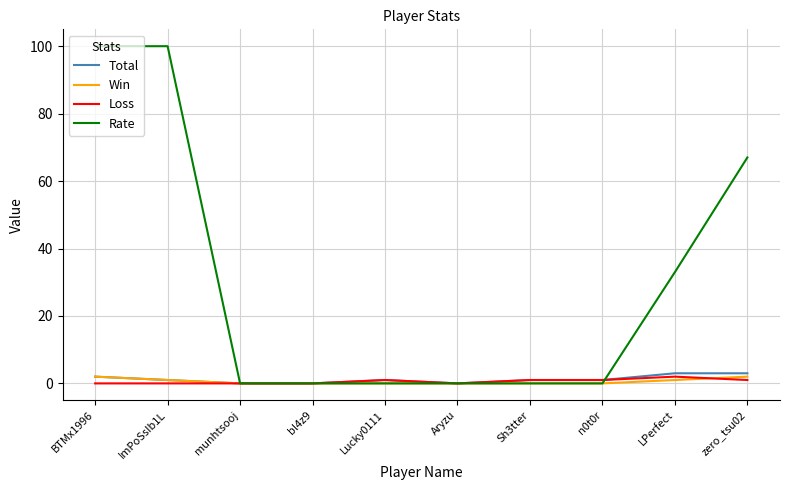

True or false: Rate has a value of 0 at Lucky0111.

True